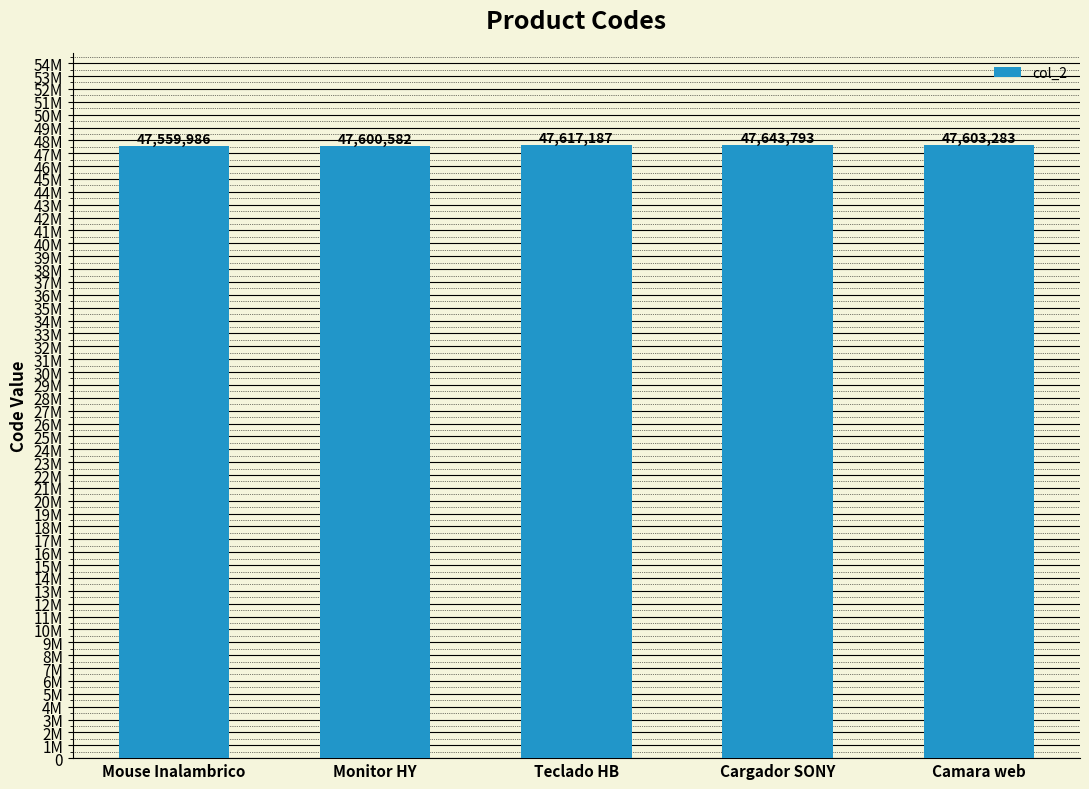

What is the minimum value shown in the chart?

47559986